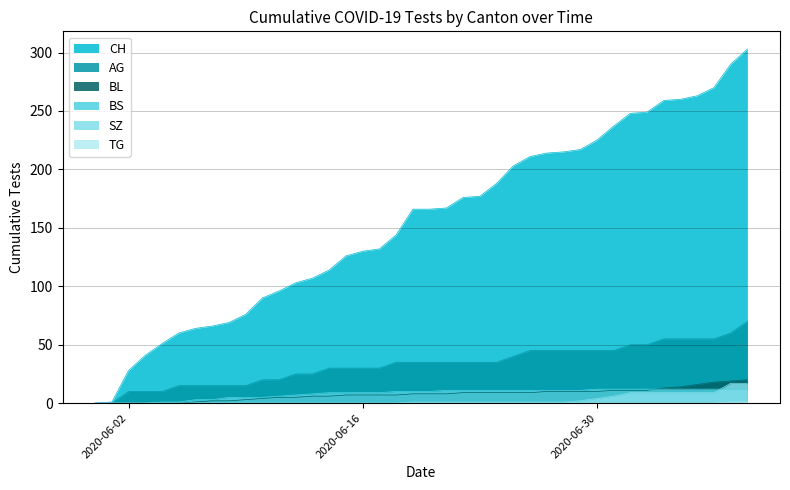

Reading left to right, extract all data points from this chart.

CH: 2020-05-31=0	2020-06-01=1	2020-06-02=28	2020-06-03=41	2020-06-04=51	2020-06-05=60	2020-06-06=64	2020-06-07=66	2020-06-08=69	2020-06-09=76	2020-06-10=90	2020-06-11=96	2020-06-12=103	2020-06-13=107	2020-06-14=114	2020-06-15=126	2020-06-16=130	2020-06-17=132	2020-06-18=144	2020-06-19=166	2020-06-20=166	2020-06-21=167	2020-06-22=176	2020-06-23=177	2020-06-24=188	2020-06-25=203	2020-06-26=211	2020-06-27=214	2020-06-28=215	2020-06-29=217	2020-06-30=225	2020-07-01=237	2020-07-02=248	2020-07-03=249	2020-07-04=259	2020-07-05=260	2020-07-06=263	2020-07-07=270	2020-07-08=290	2020-07-09=303
AG: 2020-05-31=0	2020-06-01=0	2020-06-02=10	2020-06-03=10	2020-06-04=10	2020-06-05=15	2020-06-06=15	2020-06-07=15	2020-06-08=15	2020-06-09=15	2020-06-10=20	2020-06-11=20	2020-06-12=25	2020-06-13=25	2020-06-14=30	2020-06-15=30	2020-06-16=30	2020-06-17=30	2020-06-18=35	2020-06-19=35	2020-06-20=35	2020-06-21=35	2020-06-22=35	2020-06-23=35	2020-06-24=35	2020-06-25=40	2020-06-26=45	2020-06-27=45	2020-06-28=45	2020-06-29=45	2020-06-30=45	2020-07-01=45	2020-07-02=50	2020-07-03=50	2020-07-04=55	2020-07-05=55	2020-07-06=55	2020-07-07=55	2020-07-08=60	2020-07-09=70
BL: 2020-05-31=0	2020-06-01=0	2020-06-02=0	2020-06-03=0	2020-06-04=0	2020-06-05=0	2020-06-06=1	2020-06-07=2	2020-06-08=2	2020-06-09=3	2020-06-10=4	2020-06-11=5	2020-06-12=5	2020-06-13=6	2020-06-14=6	2020-06-15=7	2020-06-16=7	2020-06-17=7	2020-06-18=7	2020-06-19=8	2020-06-20=8	2020-06-21=8	2020-06-22=9	2020-06-23=9	2020-06-24=9	2020-06-25=9	2020-06-26=9	2020-06-27=10	2020-06-28=10	2020-06-29=10	2020-06-30=10	2020-07-01=11	2020-07-02=11	2020-07-03=11	2020-07-04=13	2020-07-05=14	2020-07-06=16	2020-07-07=18	2020-07-08=19	2020-07-09=20
BS: 2020-05-31=0	2020-06-01=0	2020-06-02=0	2020-06-03=0	2020-06-04=1	2020-06-05=1	2020-06-06=3	2020-06-07=3	2020-06-08=5	2020-06-09=5	2020-06-10=5	2020-06-11=6	2020-06-12=7	2020-06-13=8	2020-06-14=9	2020-06-15=9	2020-06-16=9	2020-06-17=9	2020-06-18=10	2020-06-19=10	2020-06-20=10	2020-06-21=11	2020-06-22=11	2020-06-23=11	2020-06-24=11	2020-06-25=11	2020-06-26=11	2020-06-27=11	2020-06-28=11	2020-06-29=11	2020-06-30=12	2020-07-01=12	2020-07-02=12	2020-07-03=12	2020-07-04=12	2020-07-05=12	2020-07-06=12	2020-07-07=12	2020-07-08=12	2020-07-09=12
SZ: 2020-05-31=0	2020-06-01=0	2020-06-02=0	2020-06-03=0	2020-06-04=0	2020-06-05=0	2020-06-06=0	2020-06-07=0	2020-06-08=0	2020-06-09=0	2020-06-10=0	2020-06-11=0	2020-06-12=0	2020-06-13=0	2020-06-14=0	2020-06-15=0	2020-06-16=0	2020-06-17=0	2020-06-18=0	2020-06-19=1	2020-06-20=1	2020-06-21=1	2020-06-22=1	2020-06-23=1	2020-06-24=1	2020-06-25=1	2020-06-26=1	2020-06-27=1	2020-06-28=1	2020-06-29=2	2020-06-30=4	2020-07-01=6	2020-07-02=9	2020-07-03=9	2020-07-04=9	2020-07-05=9	2020-07-06=9	2020-07-07=9	2020-07-08=17	2020-07-09=17
TG: 2020-05-31=0	2020-06-01=0	2020-06-02=0	2020-06-03=0	2020-06-04=0	2020-06-05=0	2020-06-06=0	2020-06-07=0	2020-06-08=0	2020-06-09=0	2020-06-10=0	2020-06-11=0	2020-06-12=0	2020-06-13=0	2020-06-14=0	2020-06-15=0	2020-06-16=0	2020-06-17=0	2020-06-18=0	2020-06-19=0	2020-06-20=0	2020-06-21=0	2020-06-22=0	2020-06-23=0	2020-06-24=0	2020-06-25=0	2020-06-26=0	2020-06-27=0	2020-06-28=0	2020-06-29=0	2020-06-30=0	2020-07-01=0	2020-07-02=0	2020-07-03=0	2020-07-04=0	2020-07-05=0	2020-07-06=0	2020-07-07=0	2020-07-08=1	2020-07-09=1